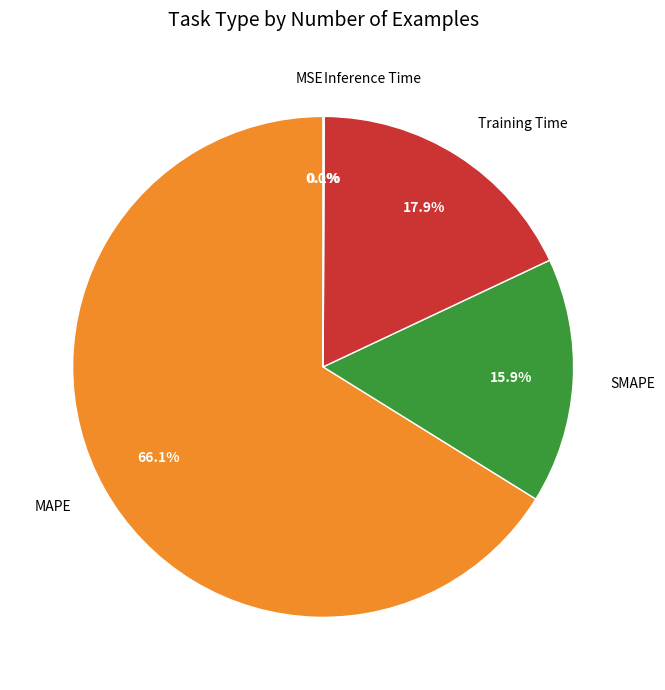

Which category has the biggest portion of the pie?

MAPE